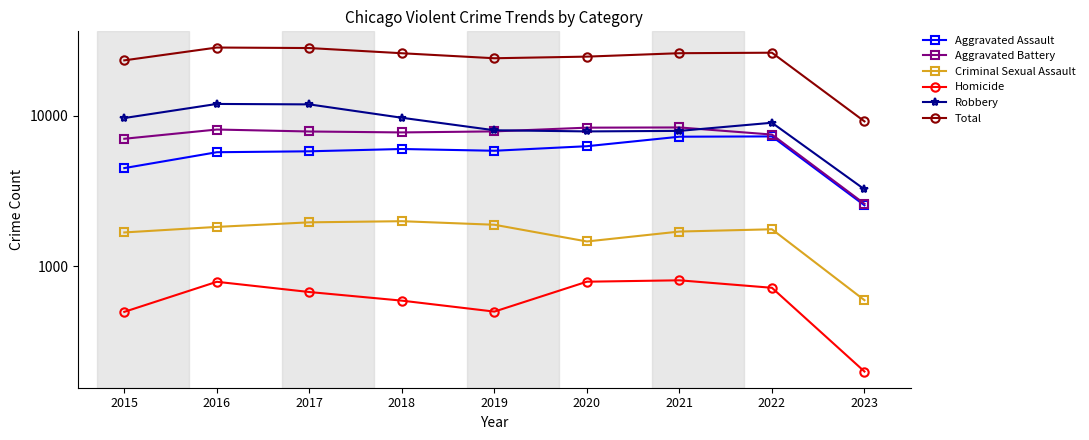

How many lines are shown in the chart?

6